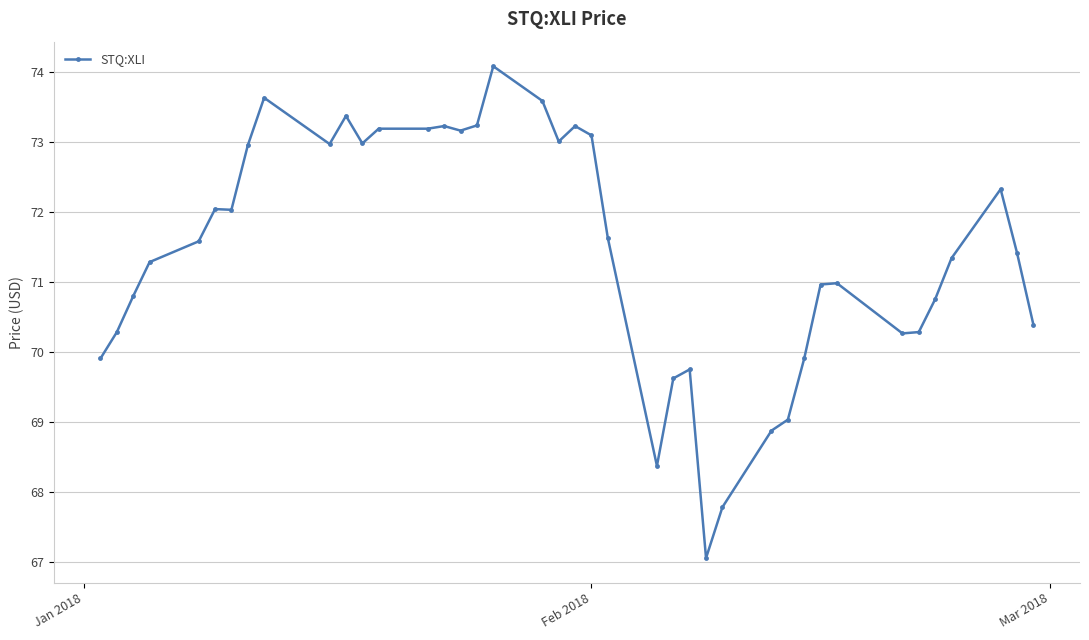

What is the greatest value displayed?

74.1